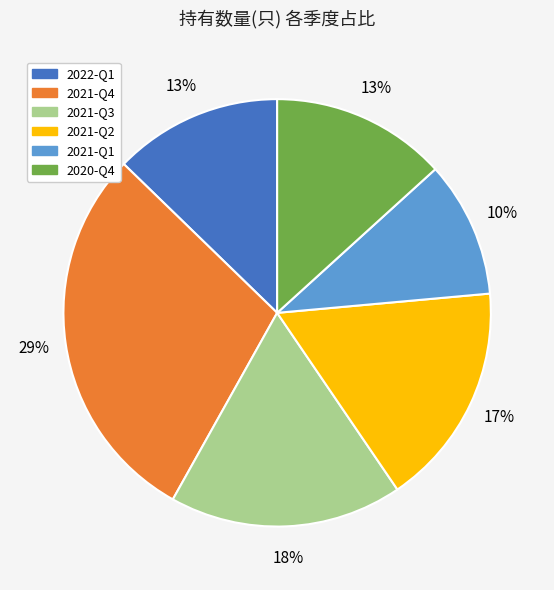

To the nearest percent, what is the difference between the largest and smallest slice percentages?

19%